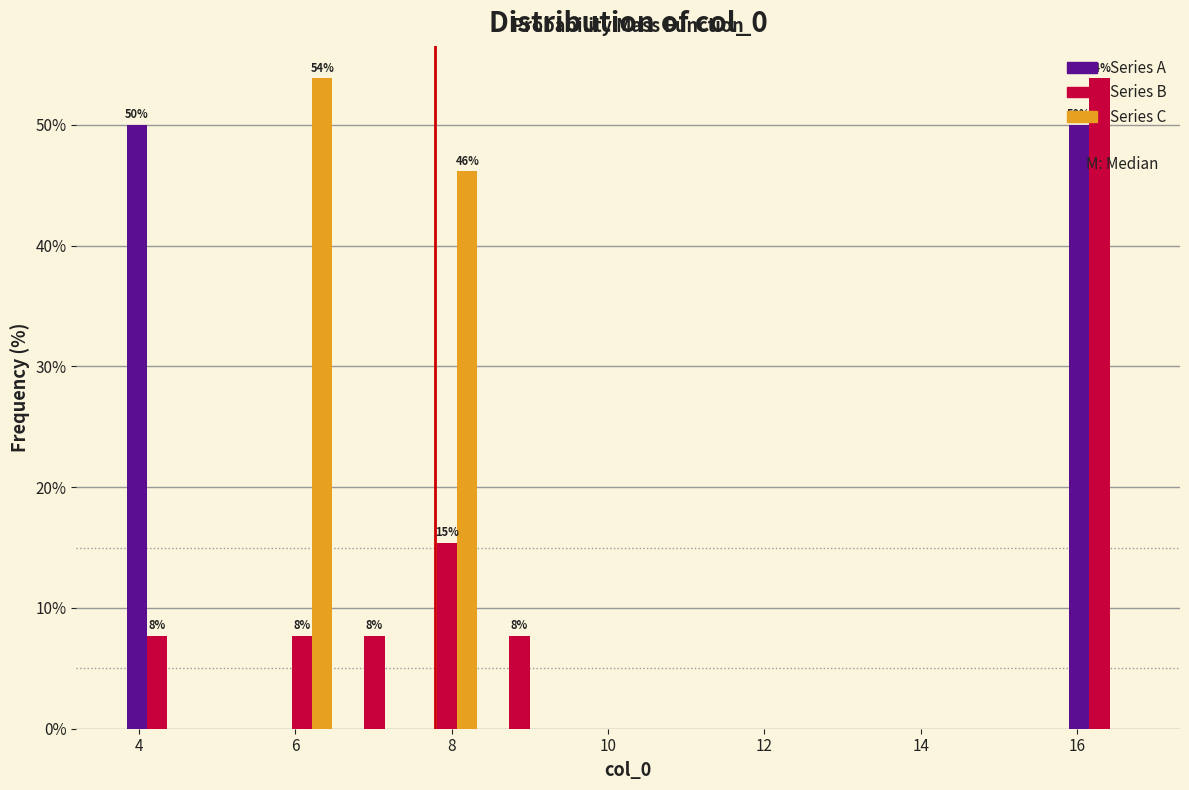

In the Series C series, which range on the x-axis has the tallest bar?

5.6 to 6.6